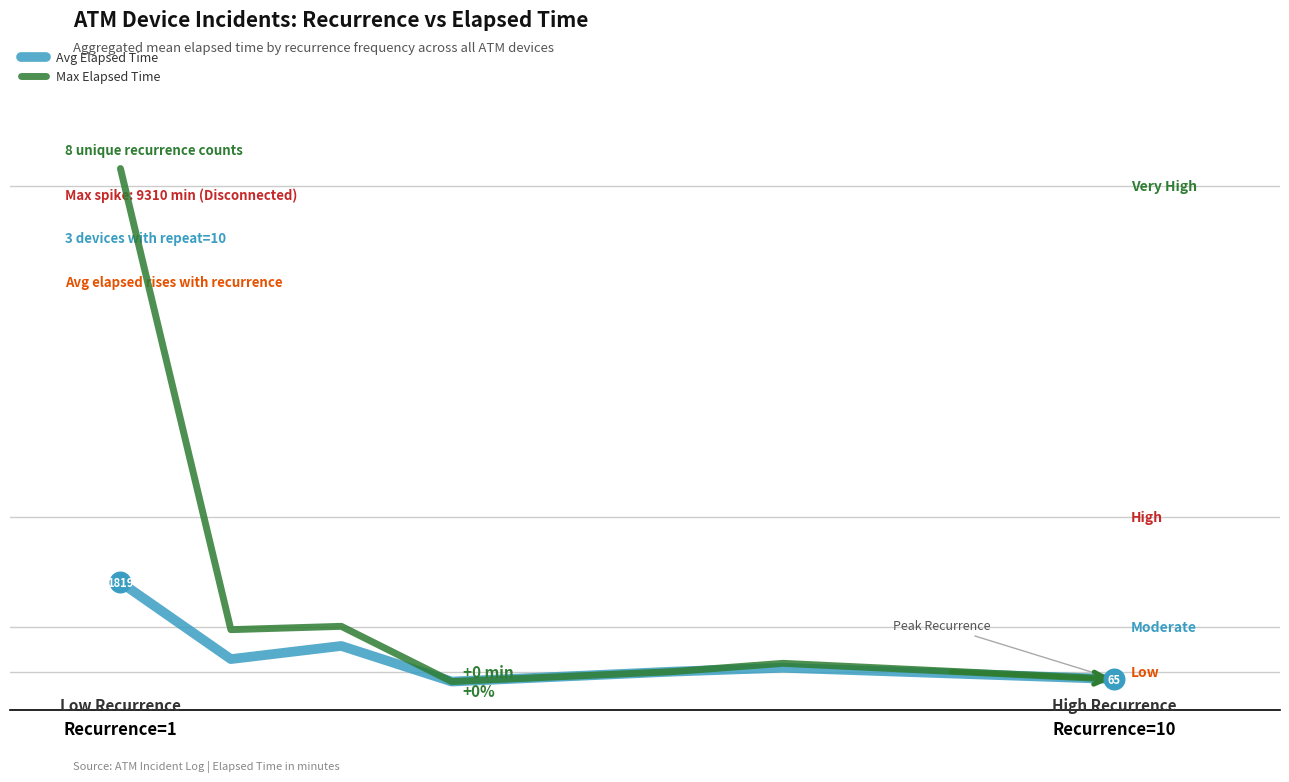

Does the chart have visible grid lines?

No